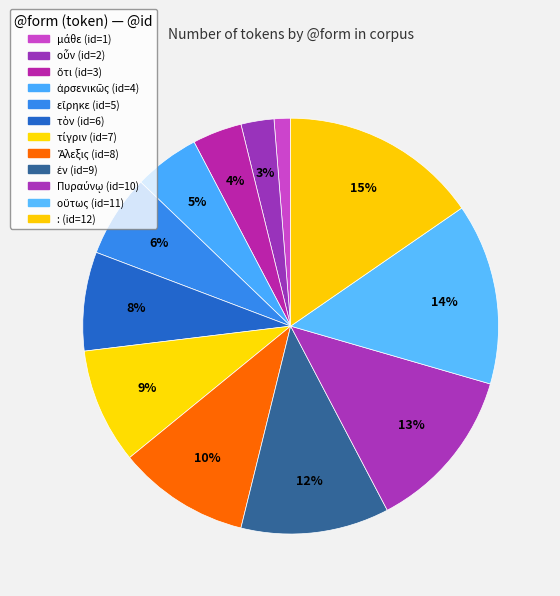

How many slices are in this pie chart?

12